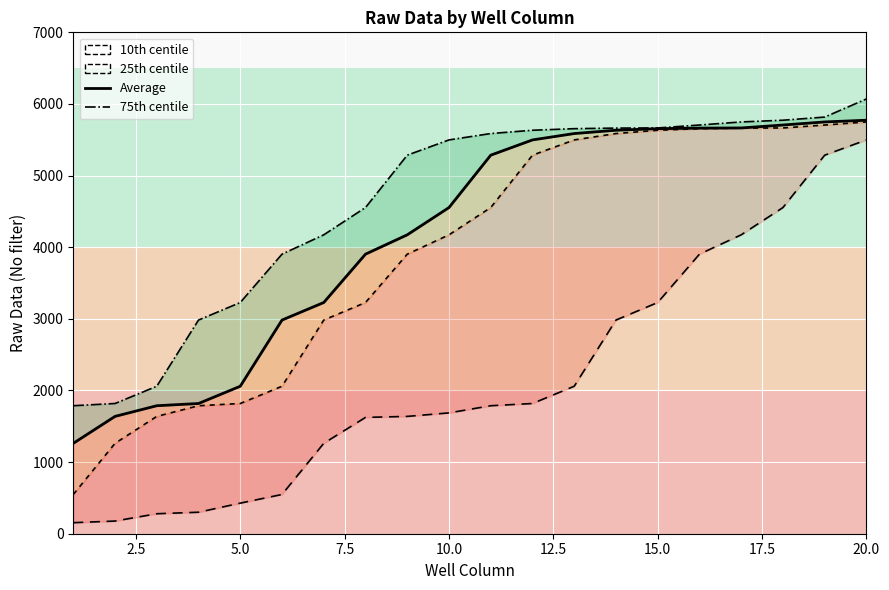

How many data points in 25th centile line are less than 4554?

10